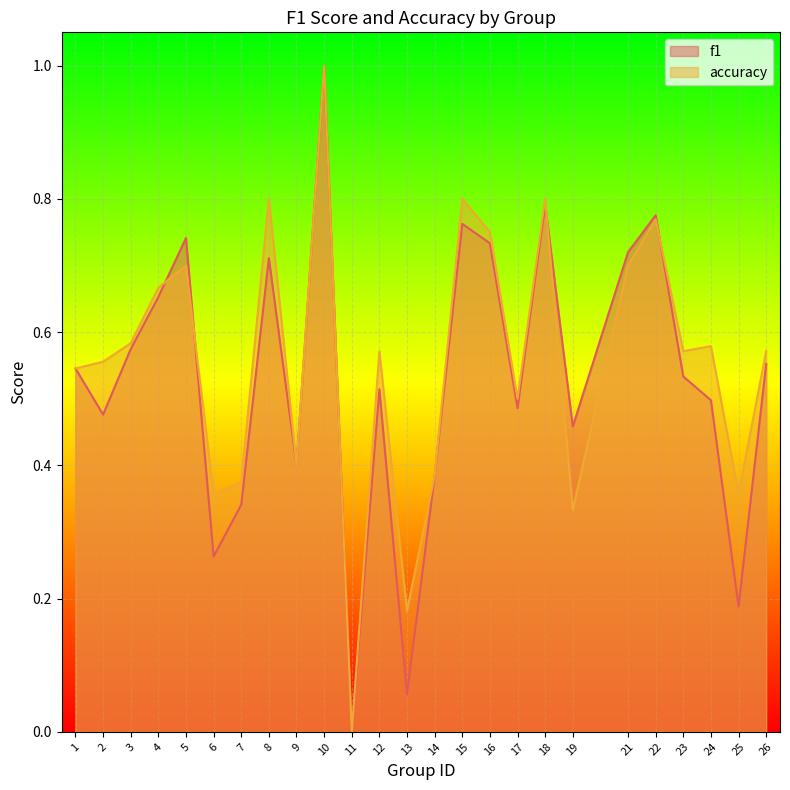

Rank the series by their maximum value, from highest to lowest.

f1, accuracy